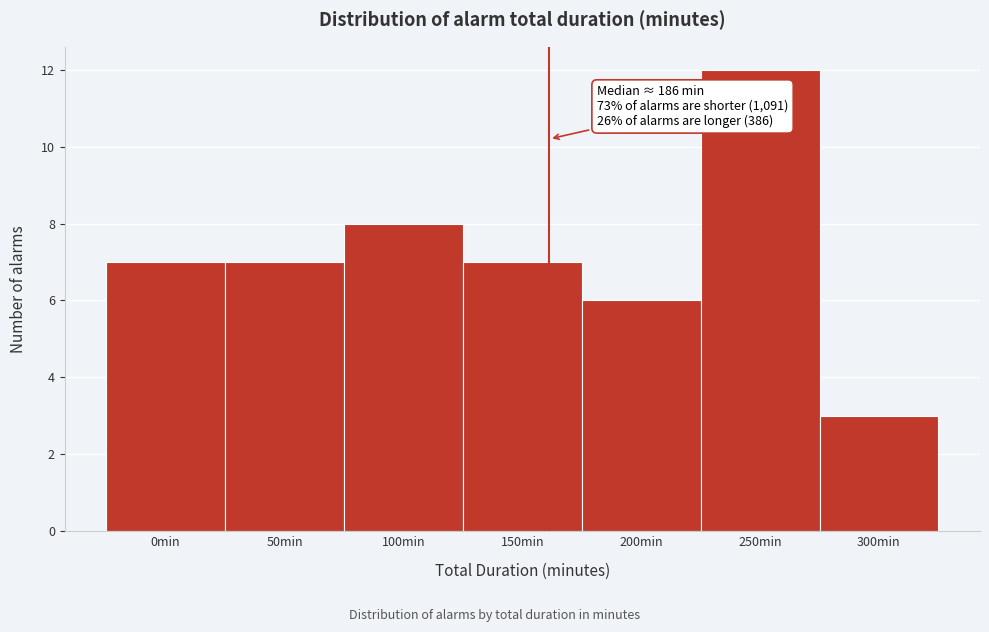

Reading right to left, extract all data points from this chart.

3	12	6	7	8	7	7